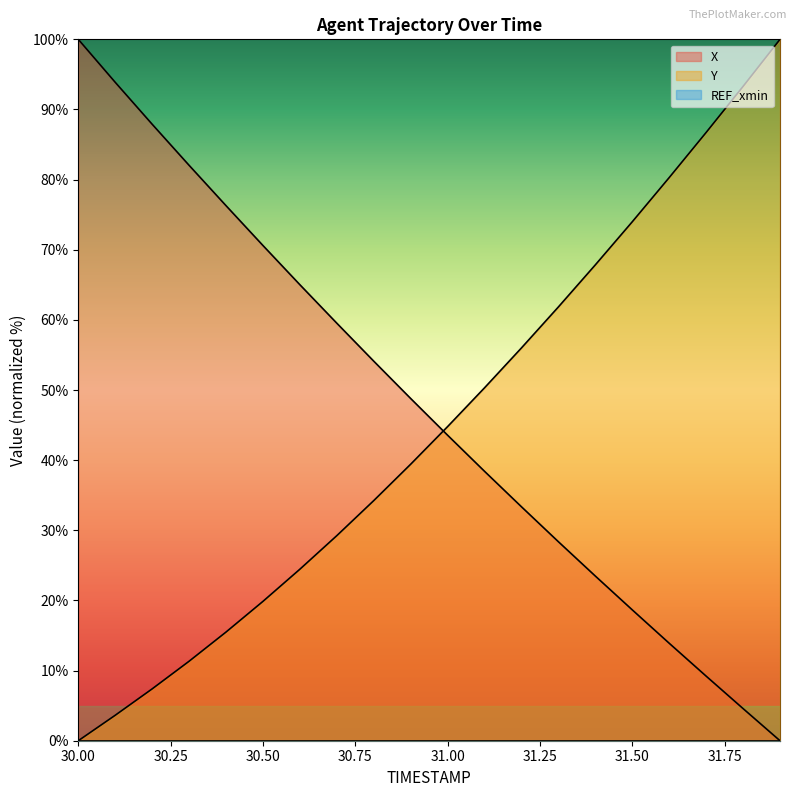

What is the spread (max minus min) of values at 30.6?

40.6